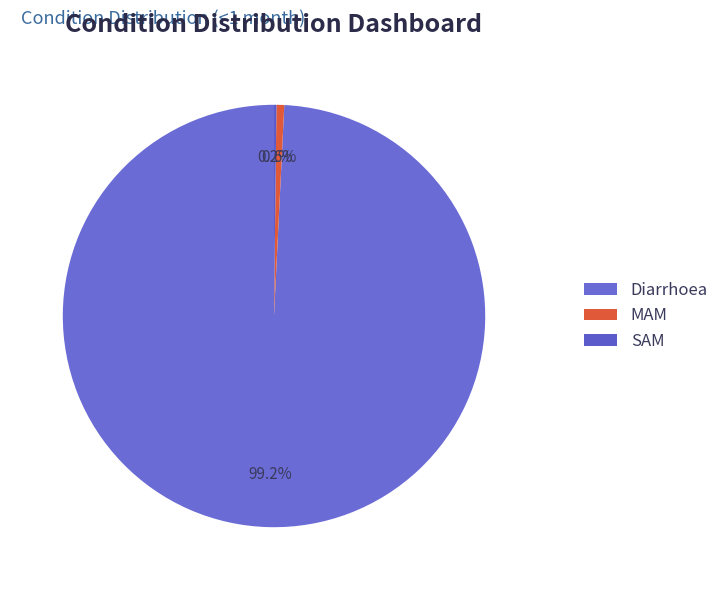

What is the change in value from Diarrhoea to MAM?

-3.2